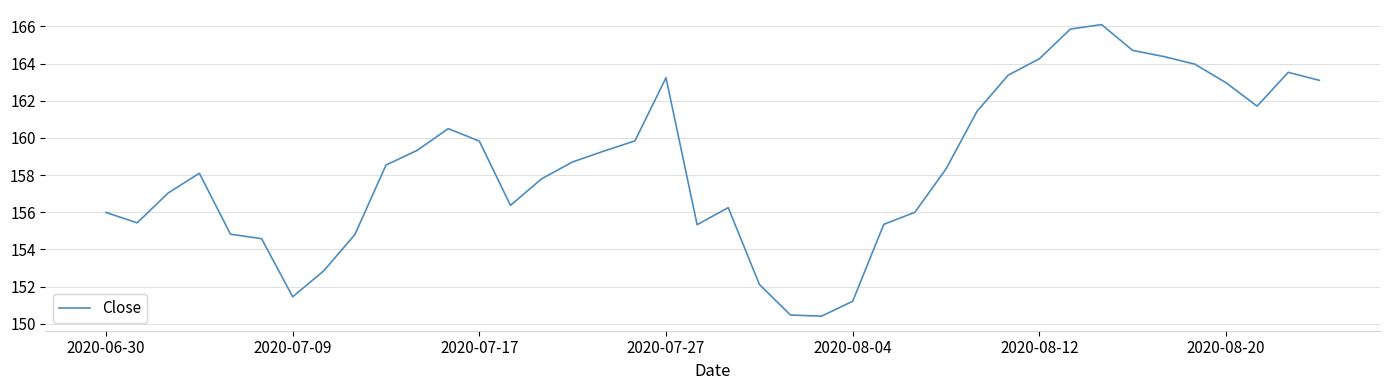

What is the minimum value shown in the chart?

150.4